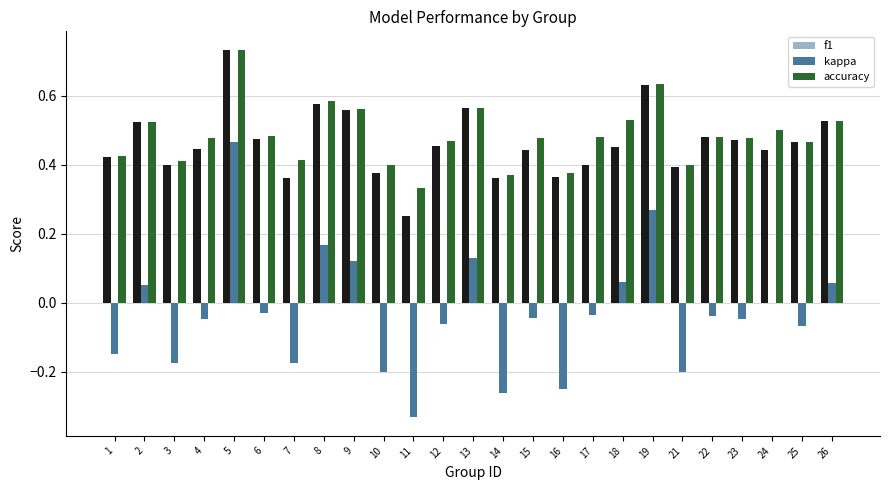

How many bars are there in each group?

3